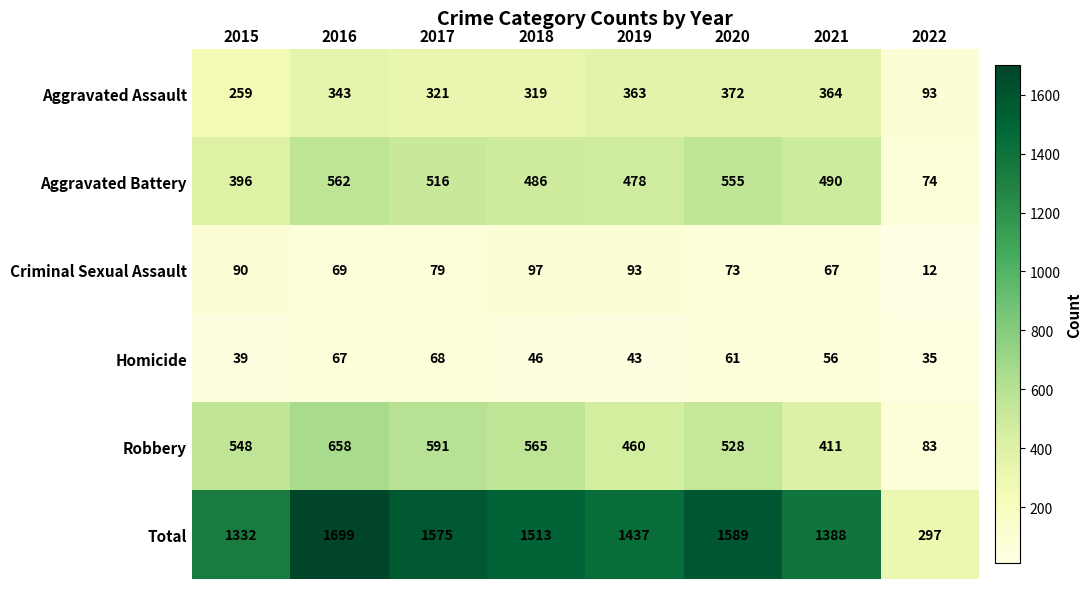

At which category is the sum across all series the highest?

2016